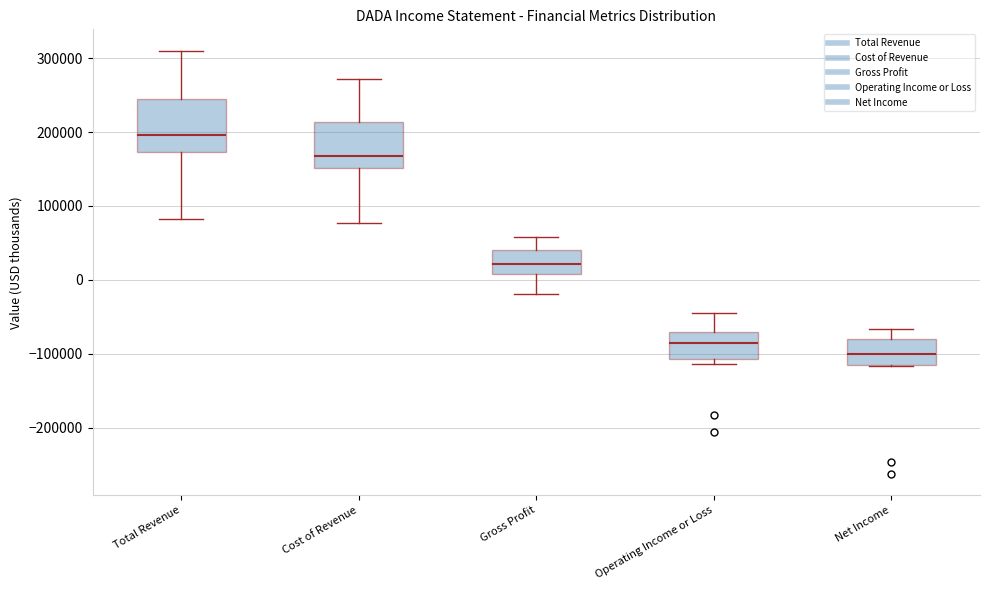

Reading left to right, transcribe this box plot: for each box, give where its median line is, the range the box spans, and where its two whiskers end, as read against the y-axis. The values are not printed on the chart, so give them approximately, as read against the axis.

Total Revenue: median 200000, box 170000 to 240000, whiskers 80000 to 310000
Cost of Revenue: median 170000, box 150000 to 210000, whiskers 80000 to 270000
Gross Profit: median 20000, box 10000 to 40000, whiskers -20000 to 60000
Operating Income or Loss: median -80000, box -110000 to -70000, whiskers -110000 (just below the box's lower edge) to -50000
Net Income: median -100000, box -120000 to -80000, whiskers -120000 to -70000